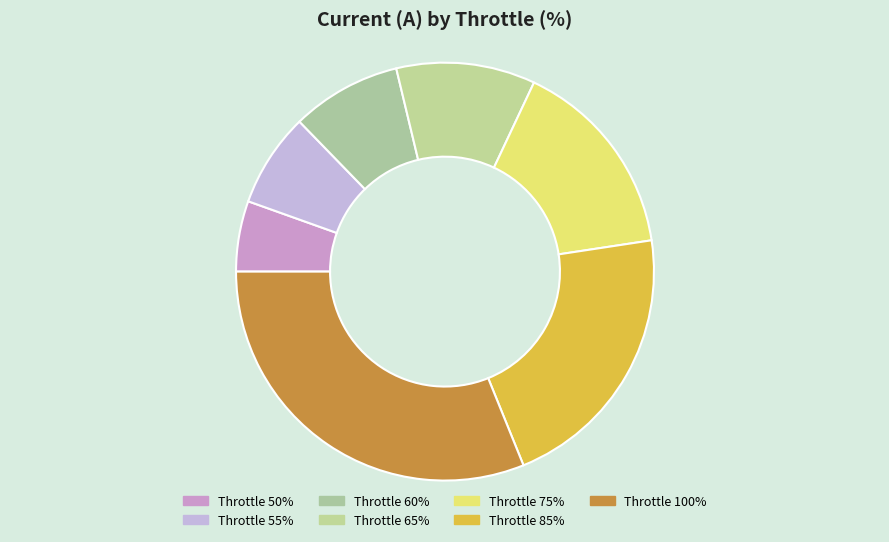

Is there a majority slice in this chart?

No